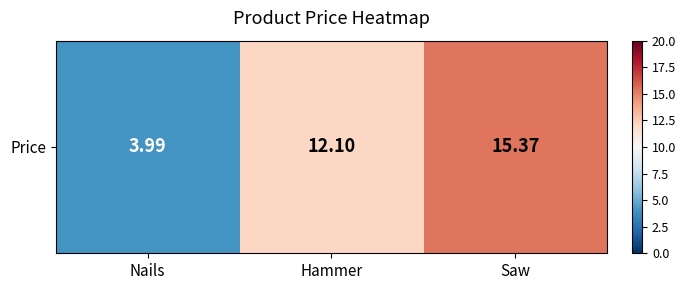

What is the greatest value displayed?

15.4